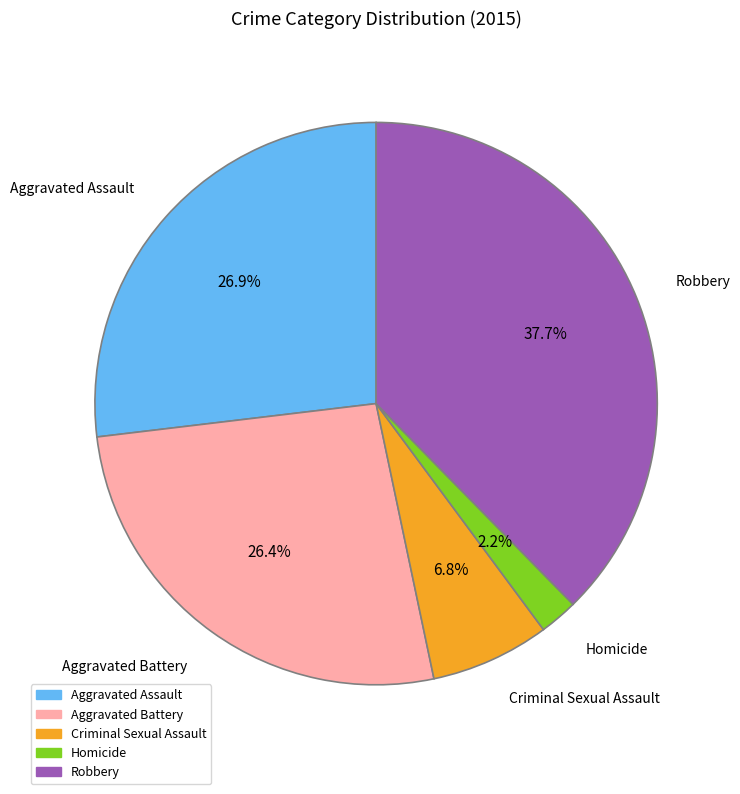

Count the number of slices in the pie.

5